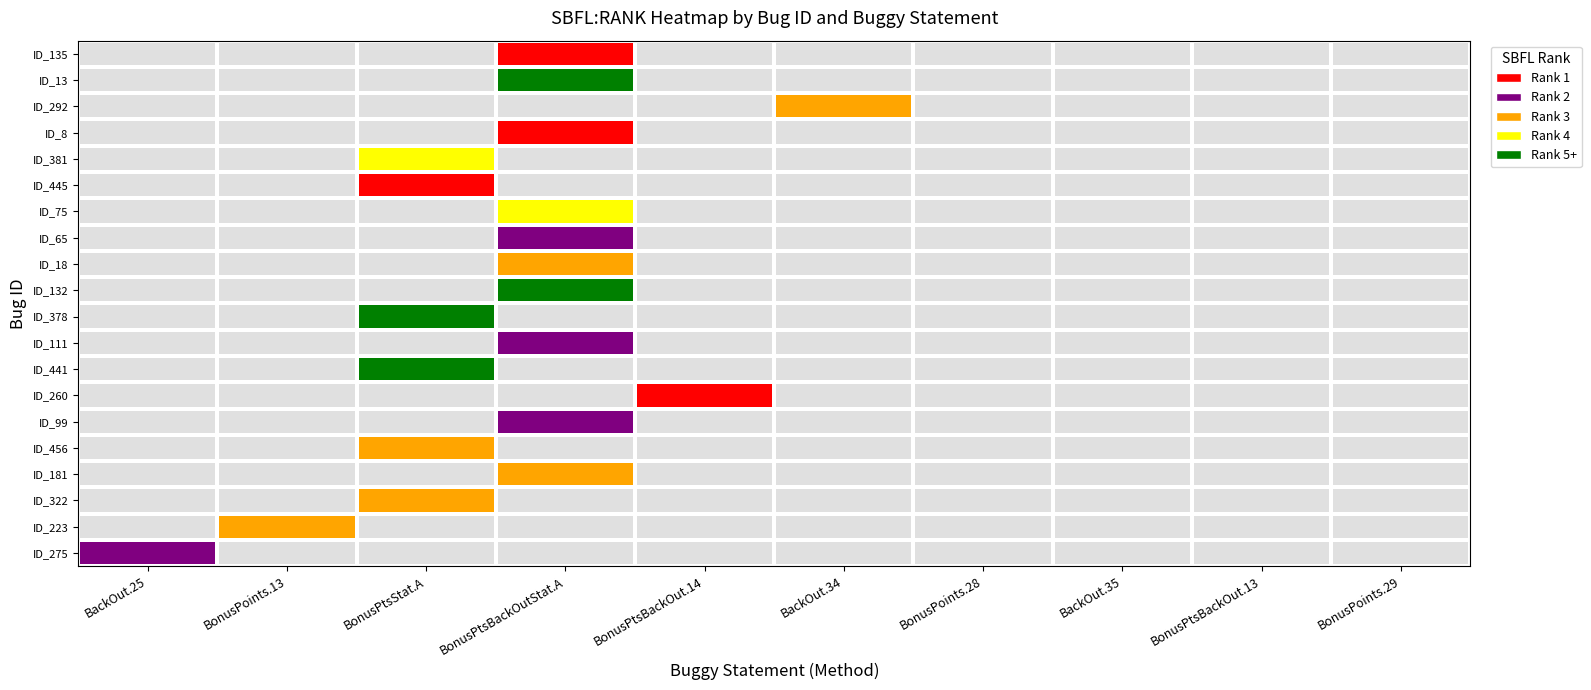

Is the value of ID_75 at BackOut.34 greater than the value of ID_18 at BackOut.25?

No